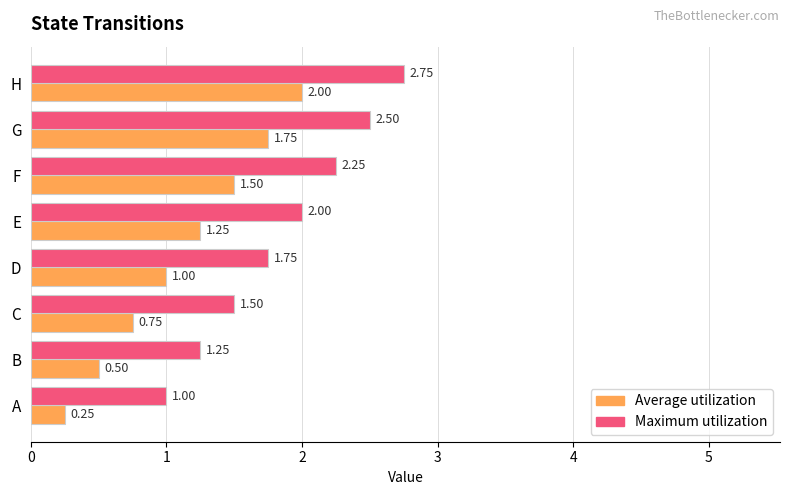

Which label corresponds to the smallest value in the chart?

A